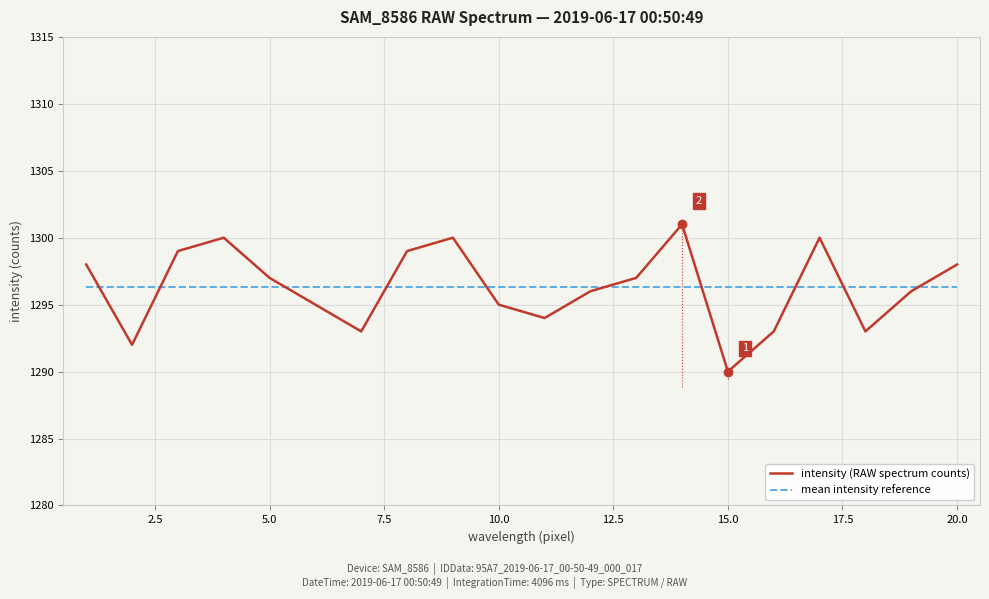

What are all the series names shown in the legend?

intensity (RAW spectrum counts), mean intensity reference